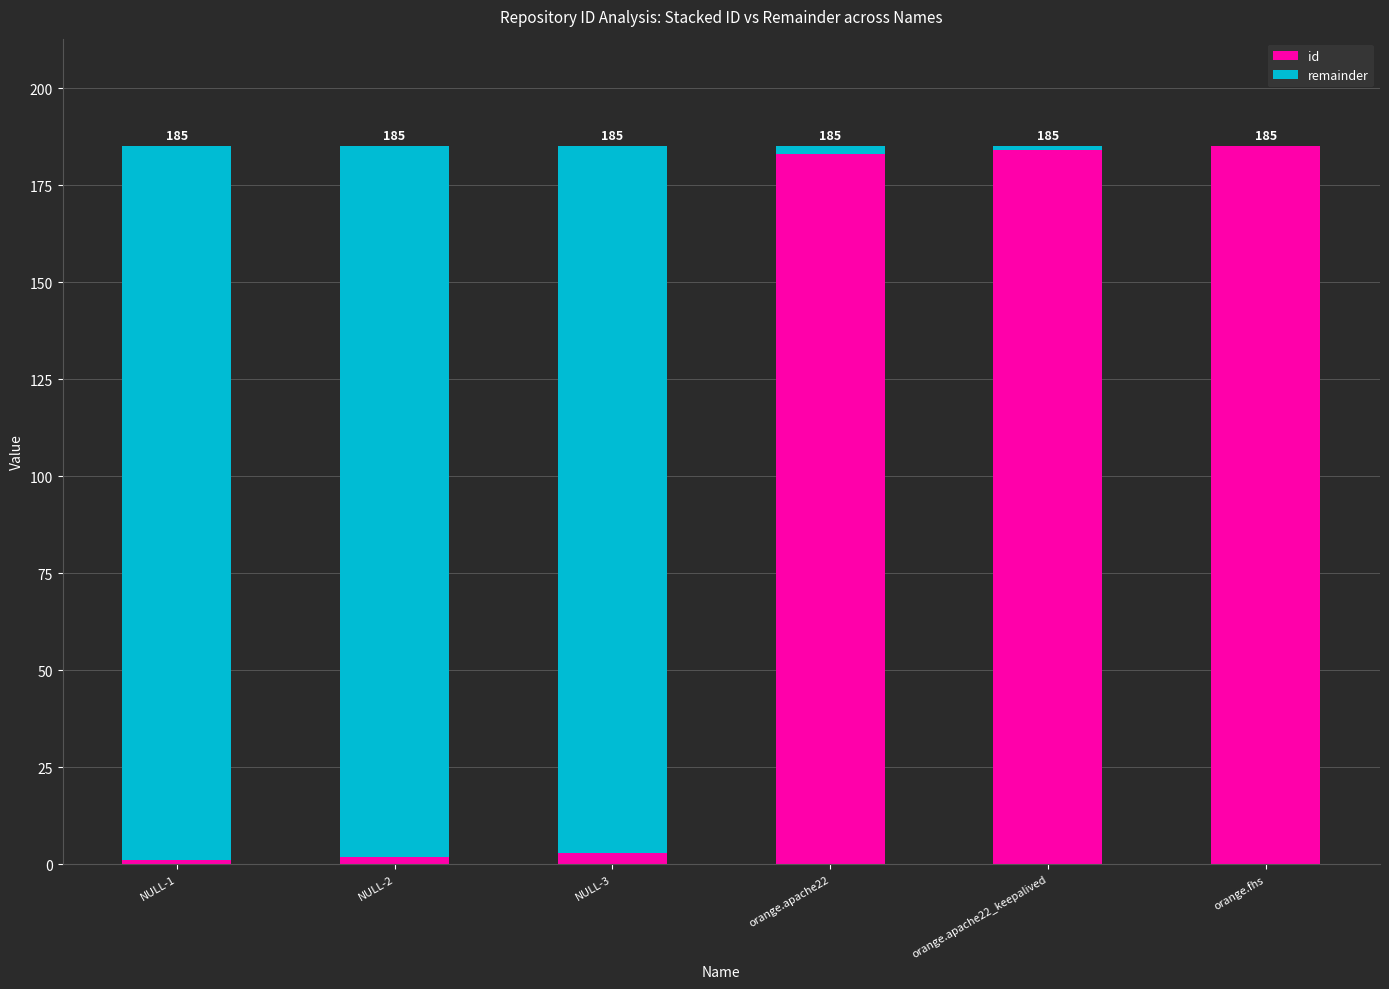

What is the sum of all id values?

558